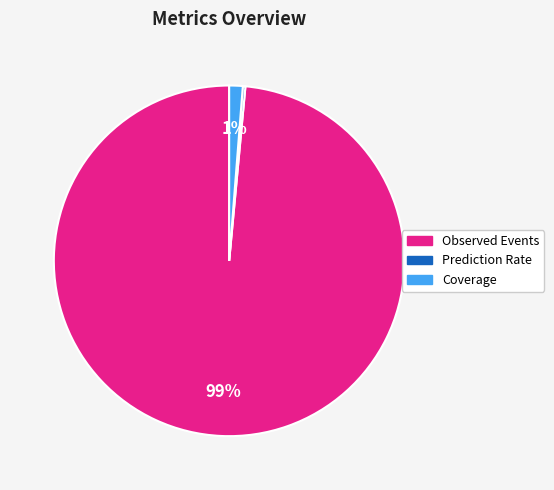

To the nearest percent, what is the average slice percentage?

33%